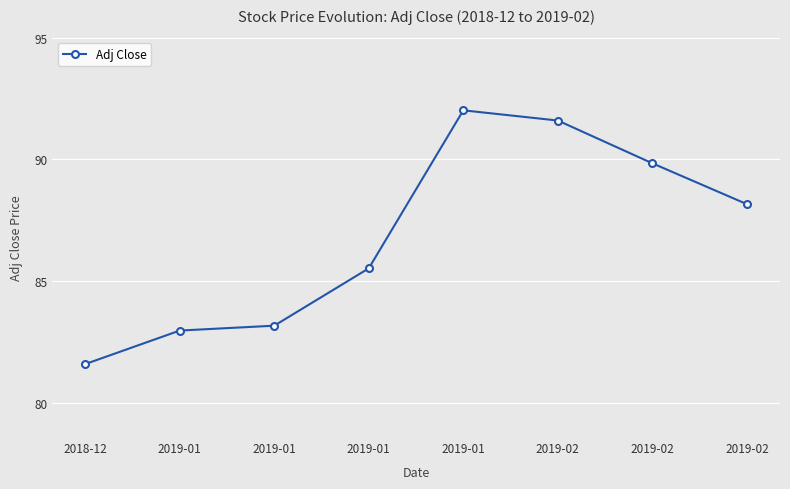

How many series are shown in this chart?

1